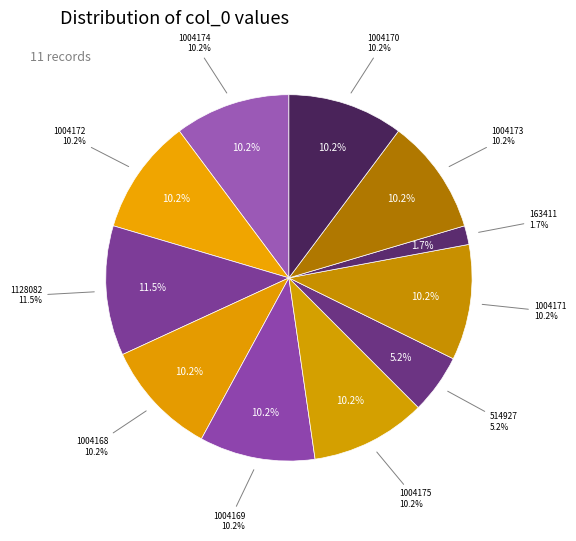

Which slice is the largest?

1128082